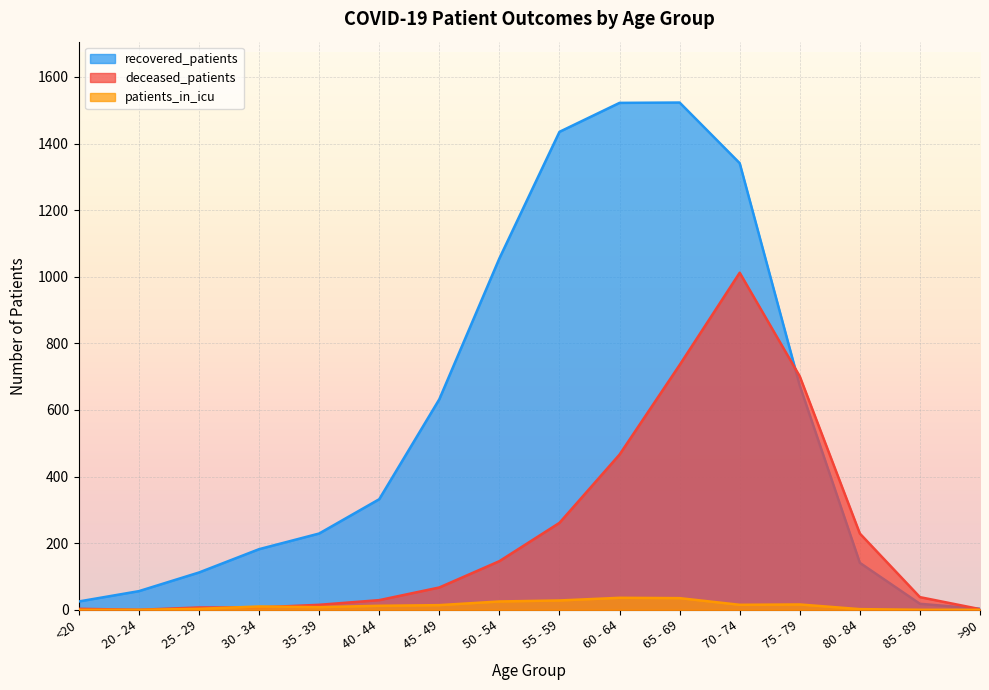

How many intersections are there between recovered_patients and deceased_patients?

2